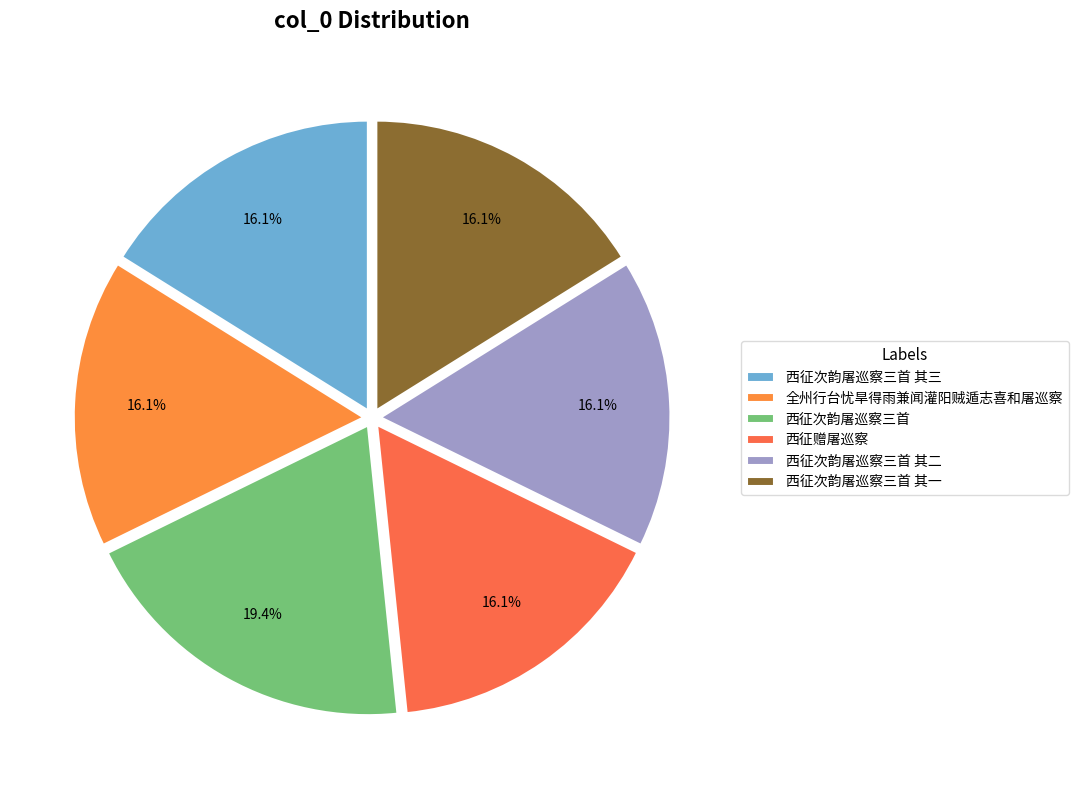

To the nearest percent, what portion does 西征次韵屠巡察三首 represent?

19%